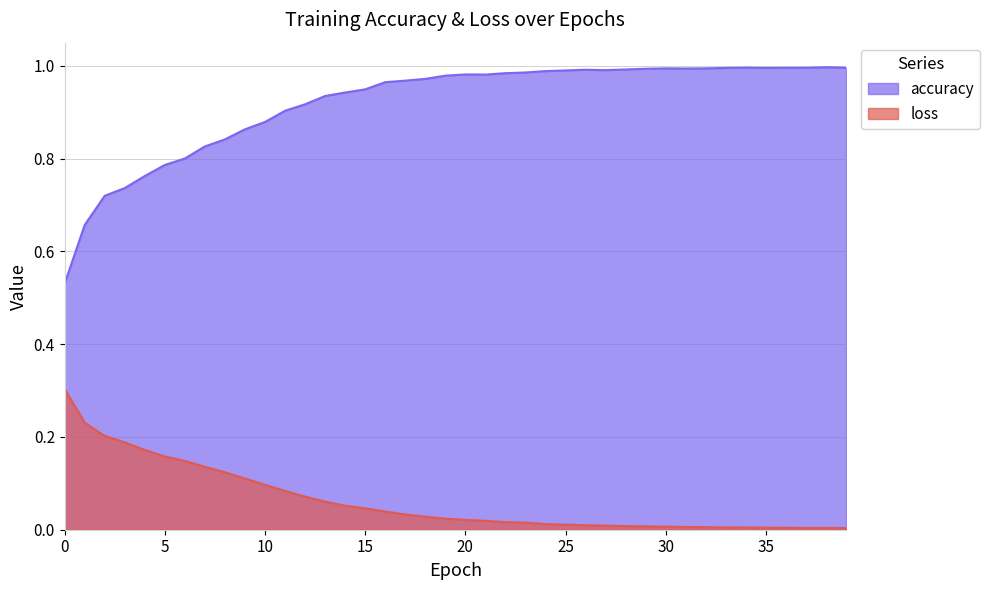

What is the difference between the highest and lowest values at 13?

0.9